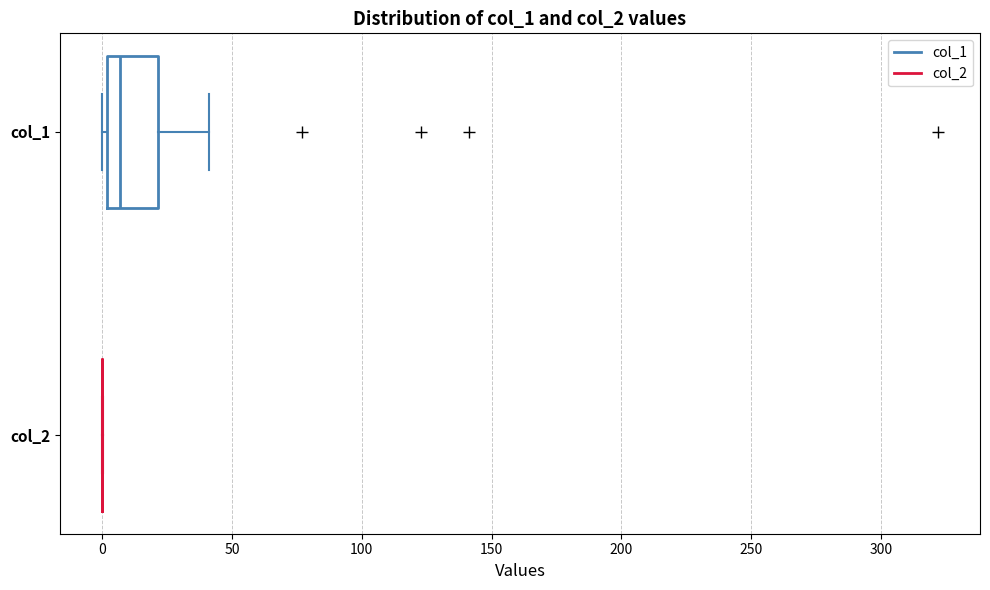

Which box is the widest, from its left edge to its right edge?

col_1